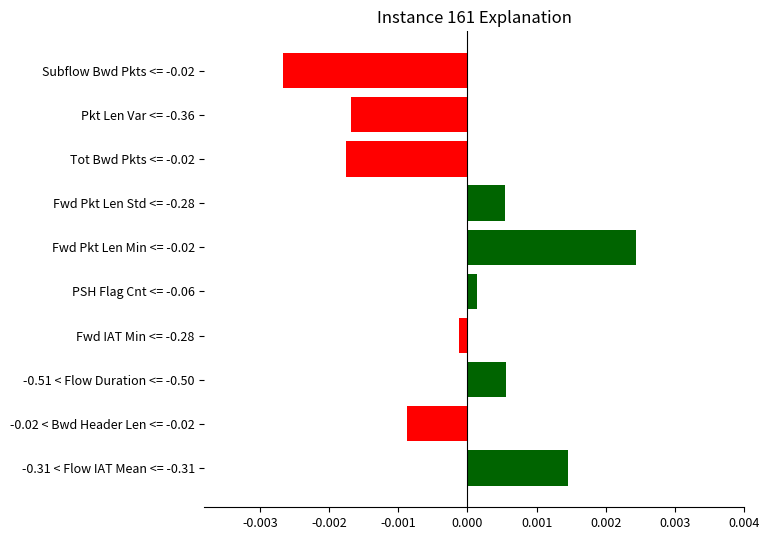

Which label corresponds to the smallest value in the chart?

Subflow Bwd Pkts <= -0.02